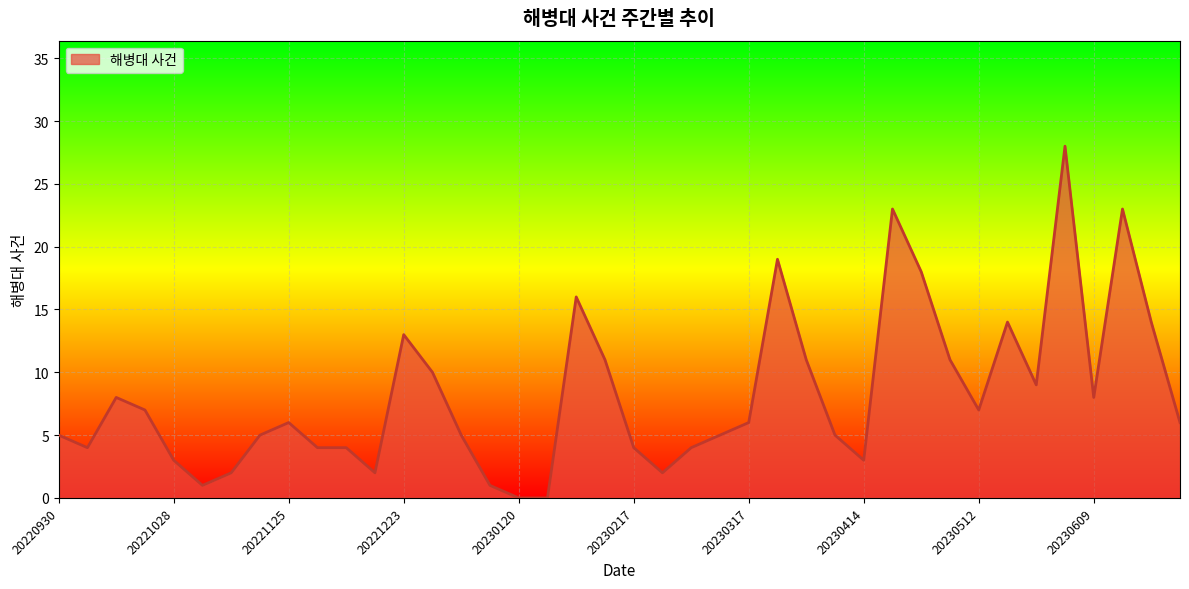

What is the greatest value displayed?

28